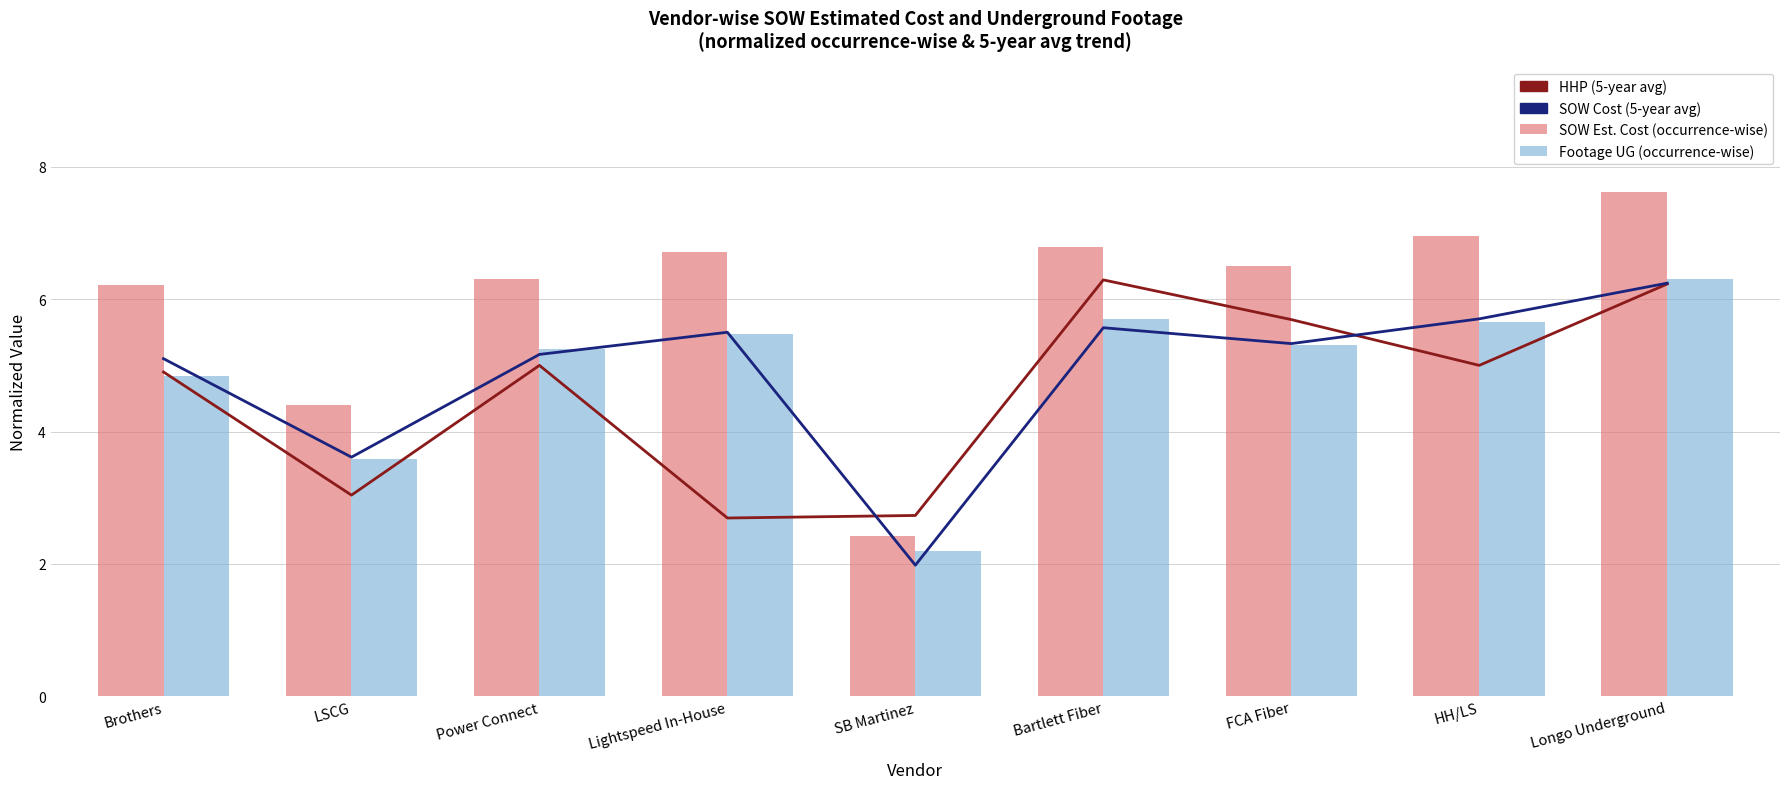

How many categories are shown in the chart?

9